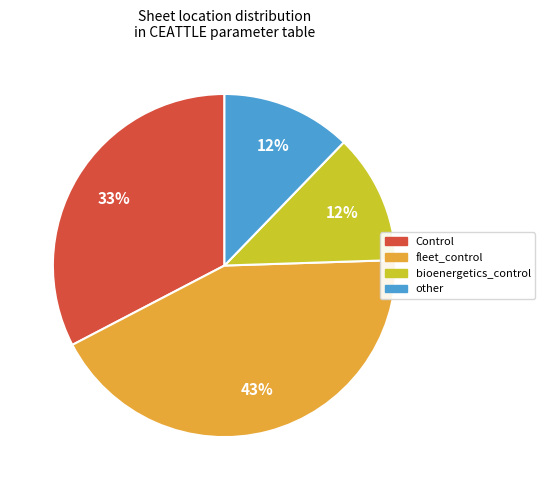

True or false: Control accounts for 33% of the total.

True